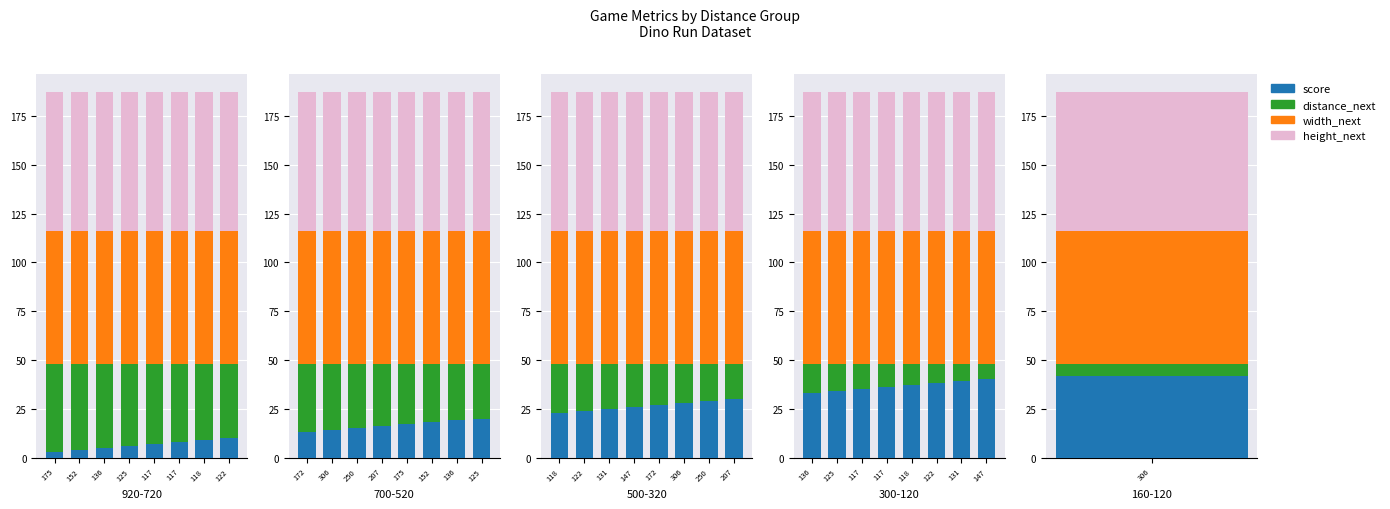

What is the label of the 7th bar from the left?

131